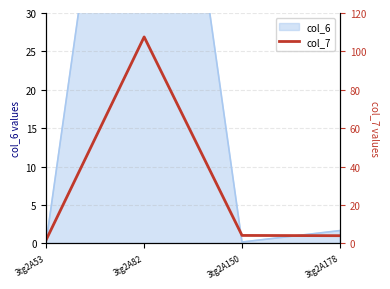

How many points are higher than both their immediate neighbors (excluding endpoints)?

1